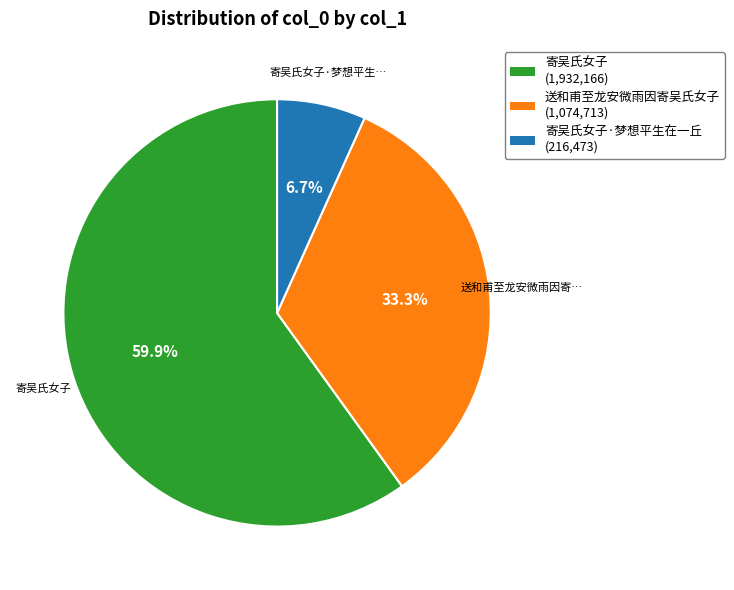

Is there a majority slice in this chart?

Yes